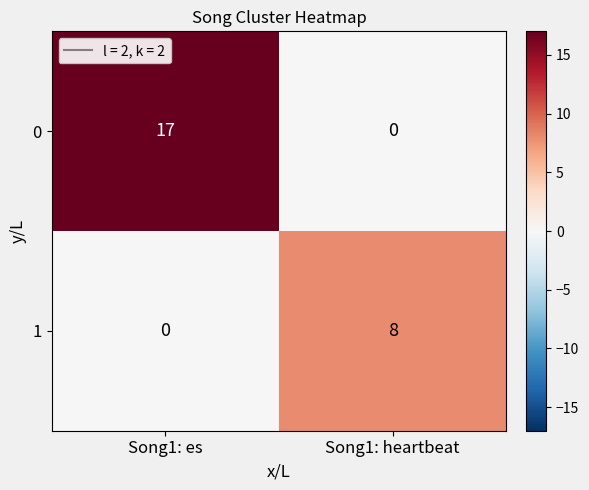

What is the spread (max minus min) of values at Song1: heartbeat?

8